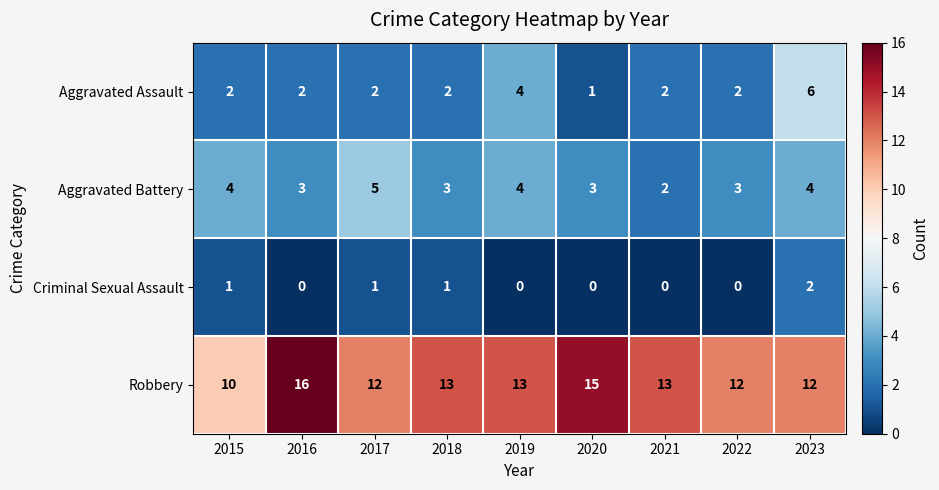

What is the spread (max minus min) of values at 2017?

11